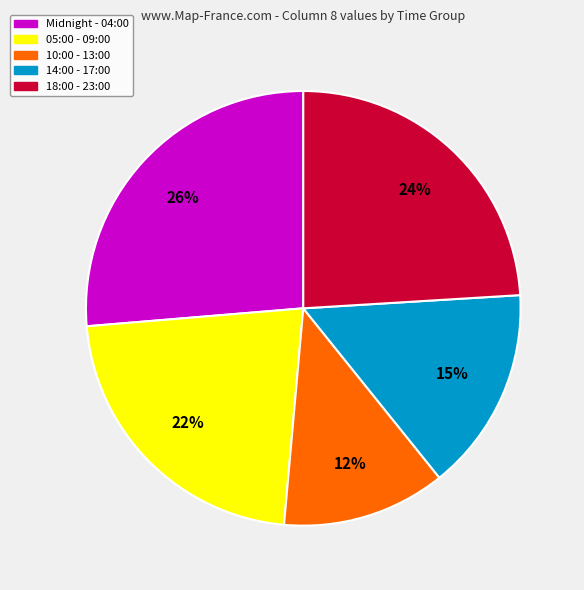

Does 05:00 - 09:00 account for over 50% of the chart?

No